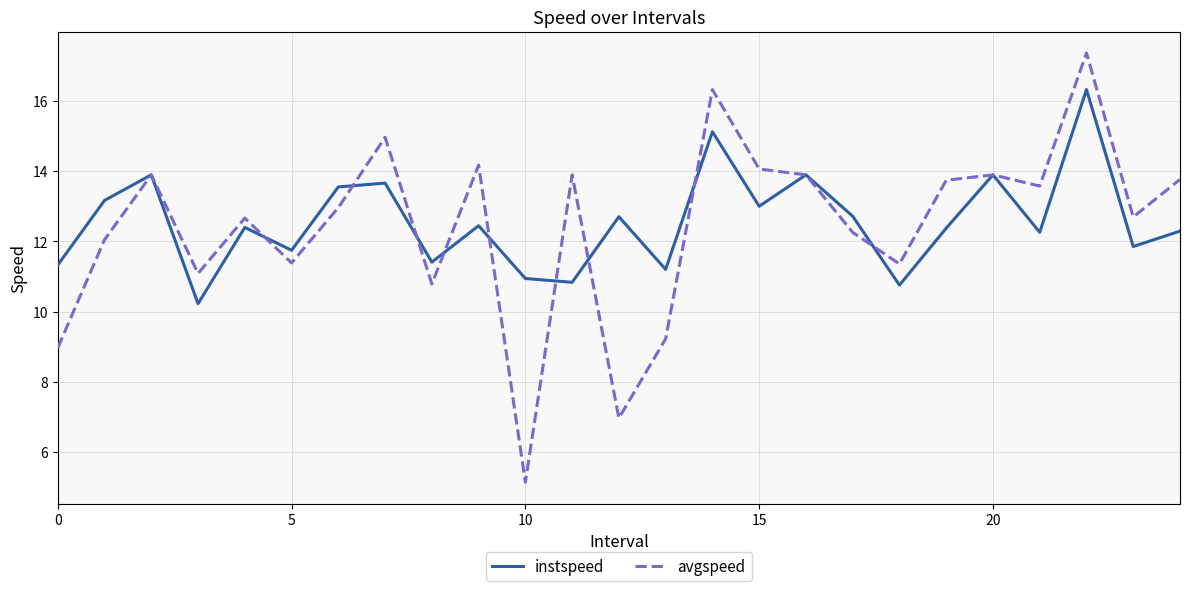

Rank the series by their maximum value, from lowest to highest.

instspeed, avgspeed